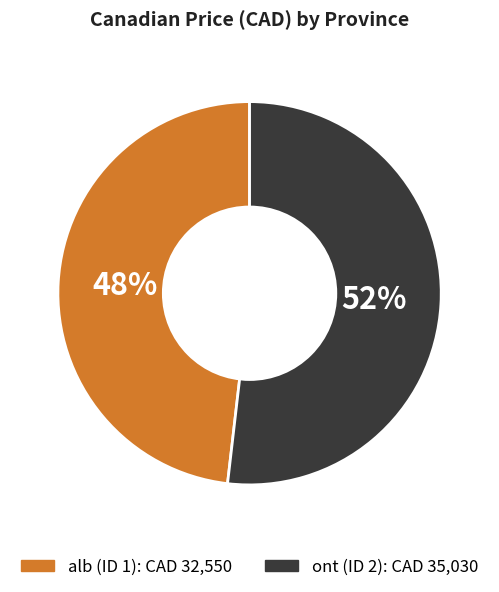

The alb (ID 1) slice represents 60% of the pie. True or false?

False